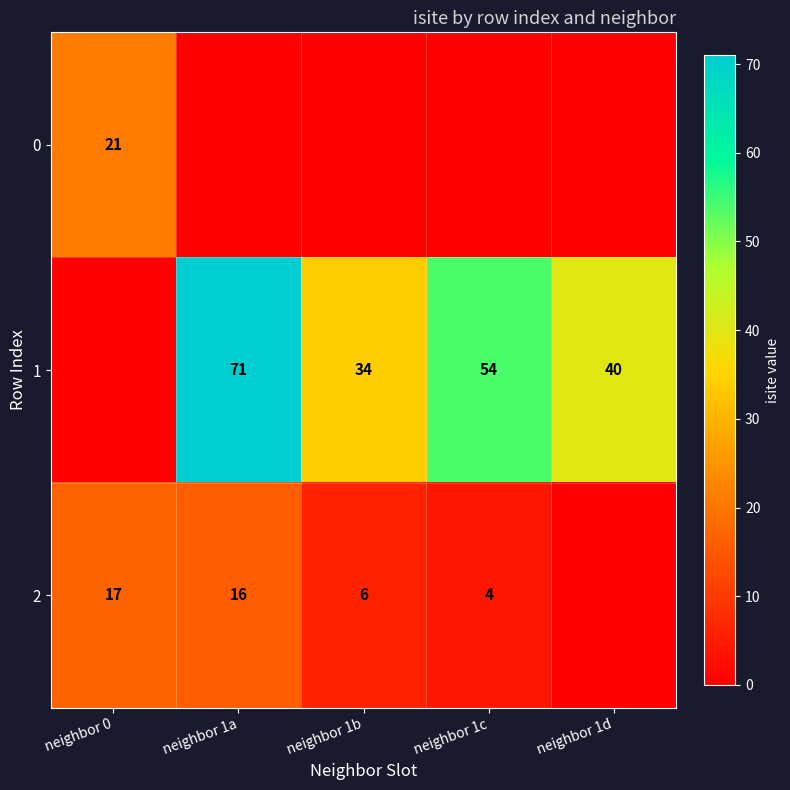

Count the number of categories in the chart.

5